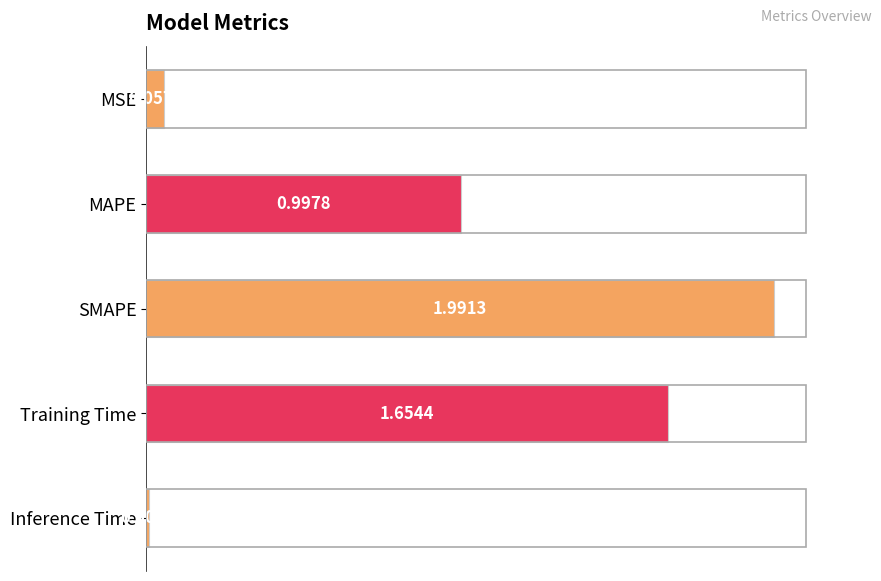

How many bars are there in total?

5